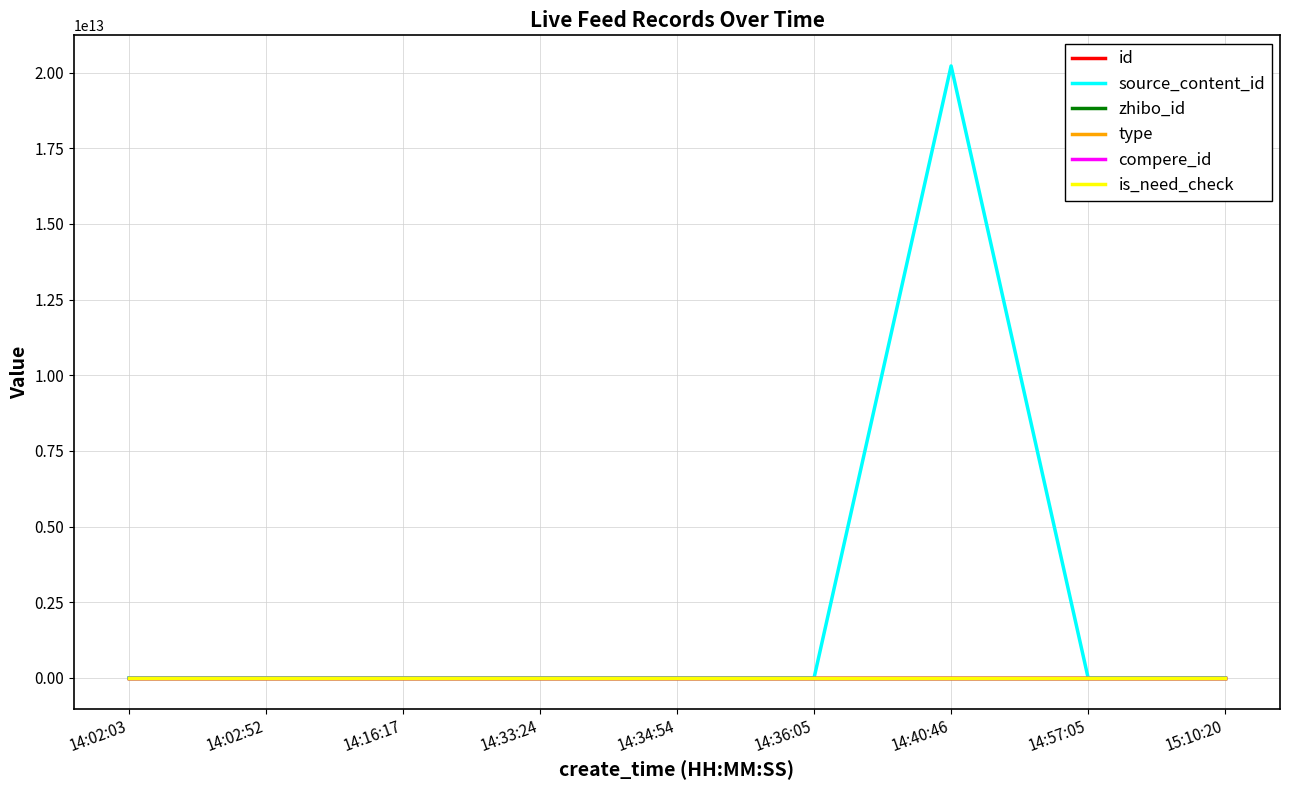

The id series shows 1411101 at 15:10:20. True or false?

False